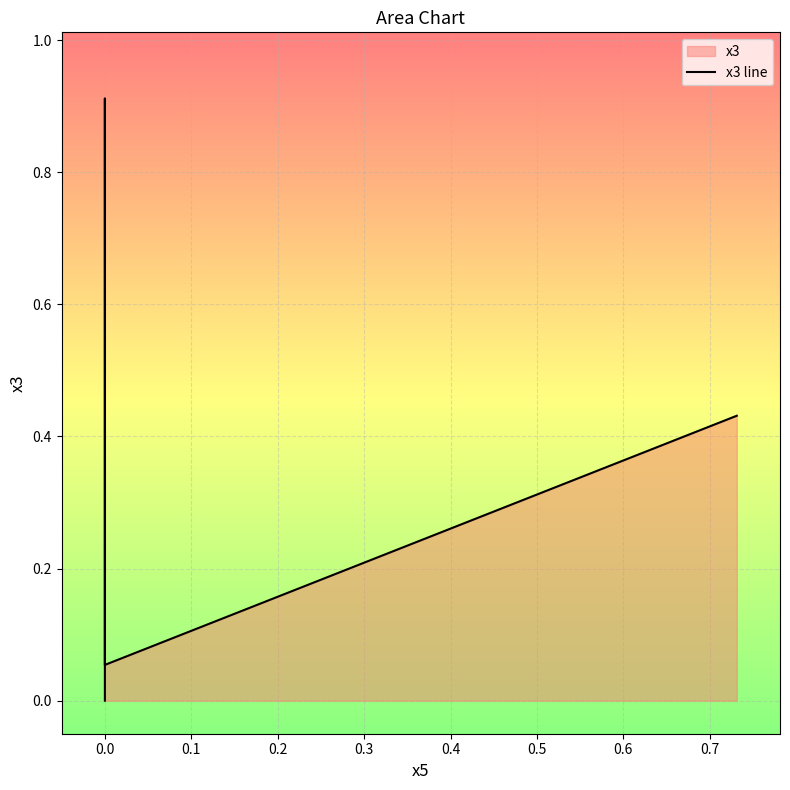

Reading left to right, what are all the values shown in this chart?

0.0	0.0	0.9	0.1	0.4